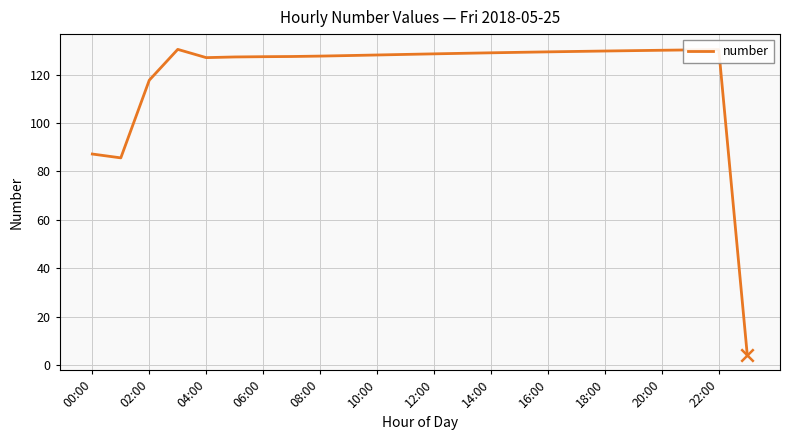

What is the difference between the maximum and minimum values?

126.1